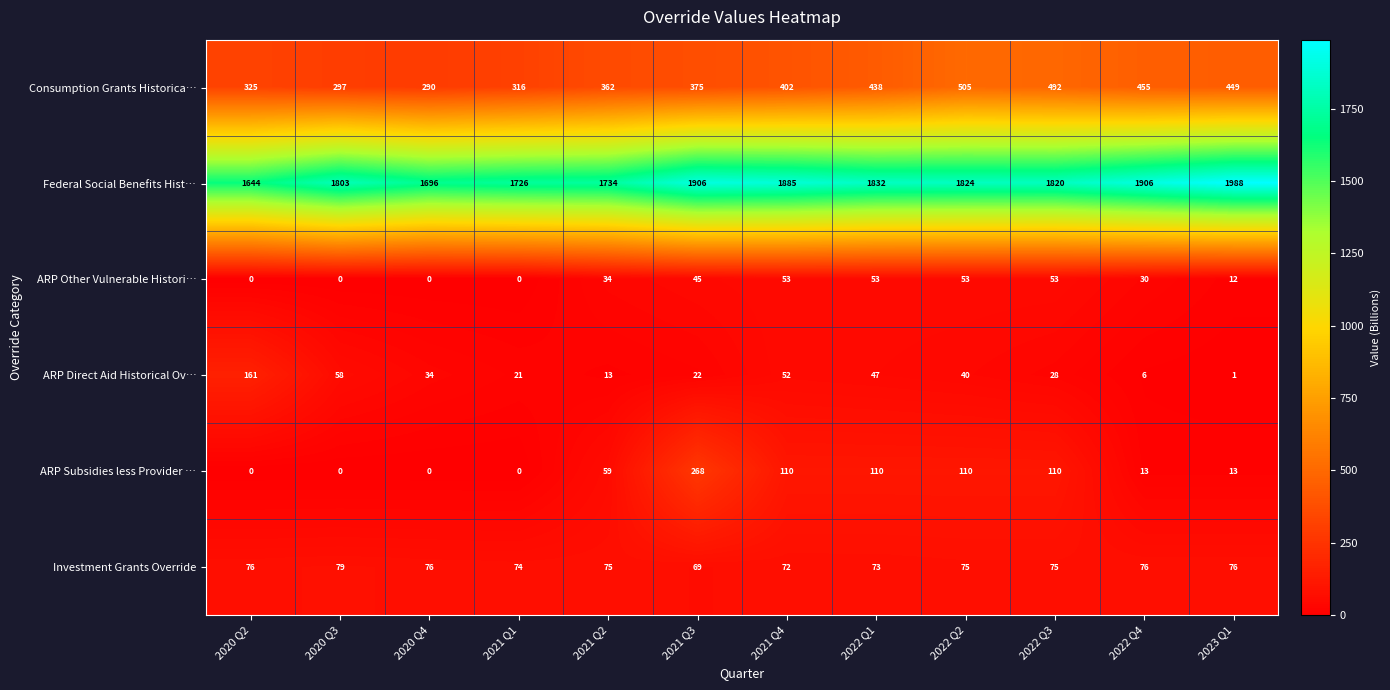

The Federal Social Benefits Hist… series shows 1696 at 2020 Q4. True or false?

True